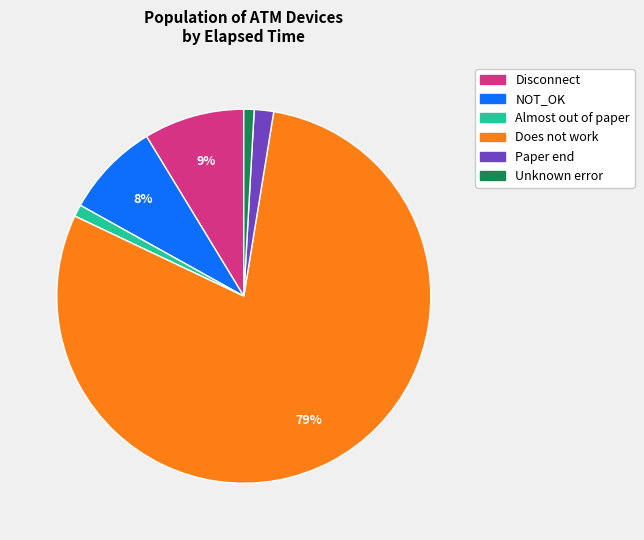

Count the number of slices in the pie.

6